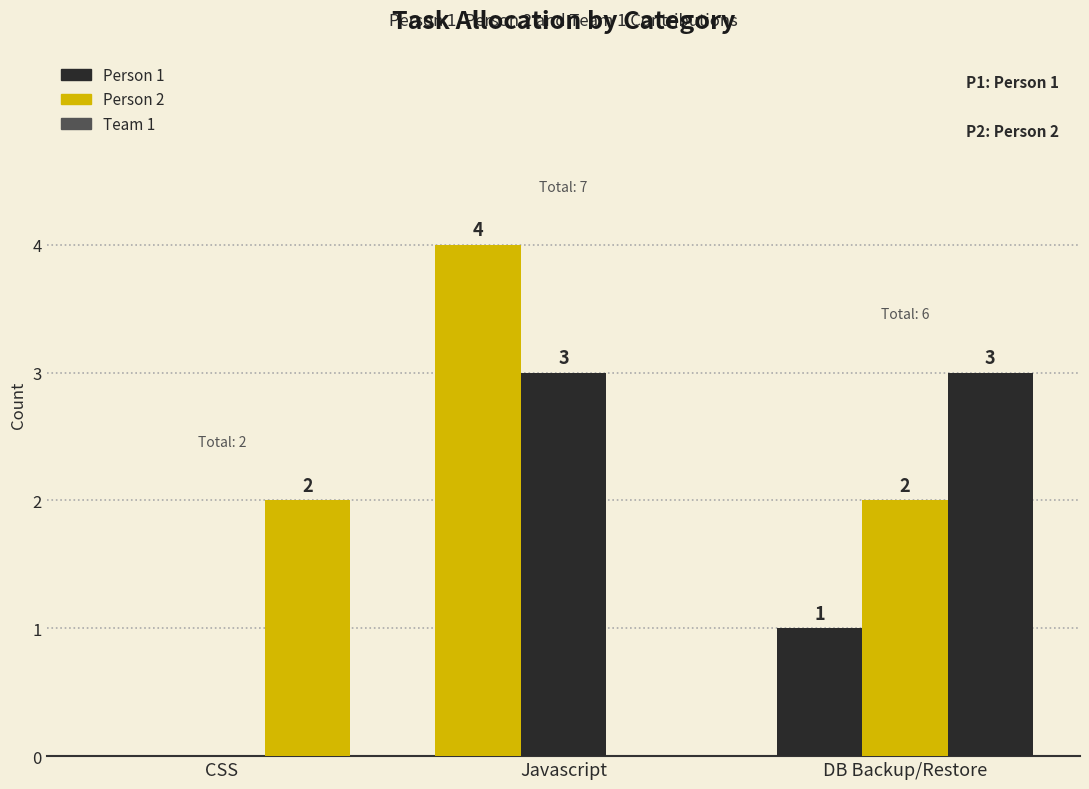

True or false: Person 2 has a value of -1 at CSS.

False